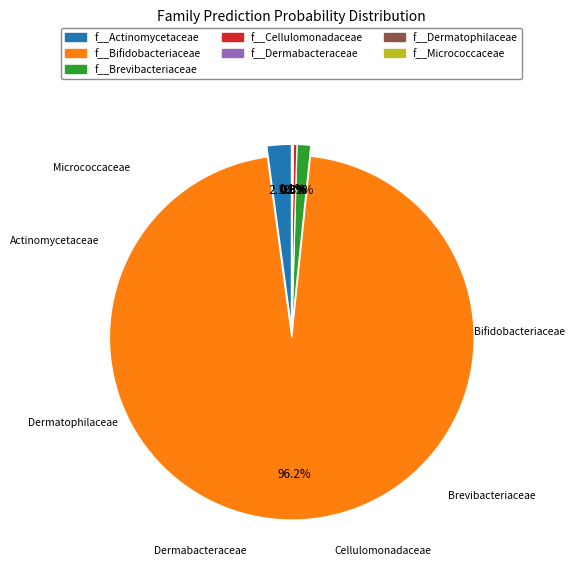

How many slices are in this pie chart?

7